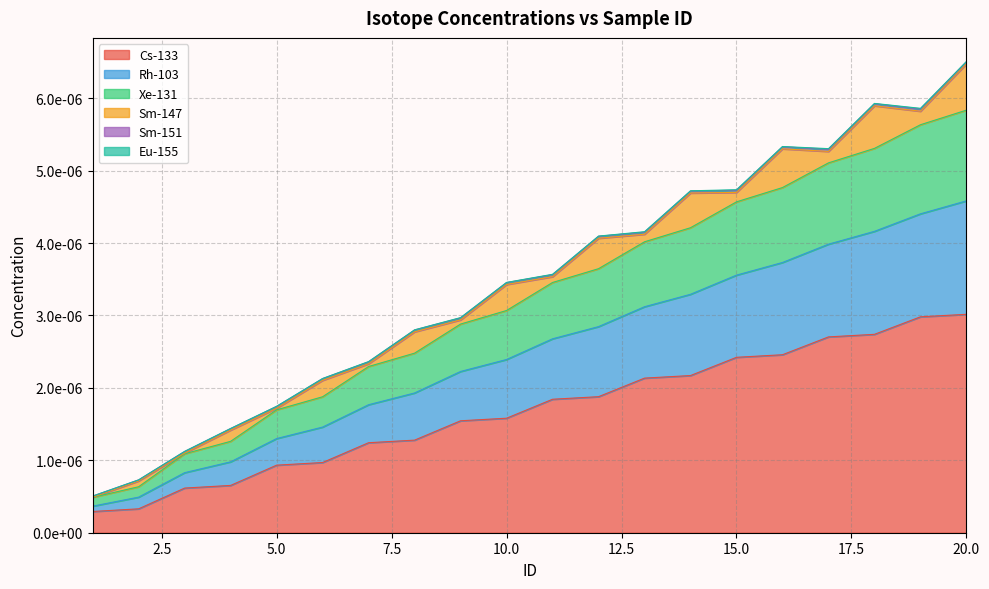

True or false: Rh-103 and Xe-131 cross at least once.

False